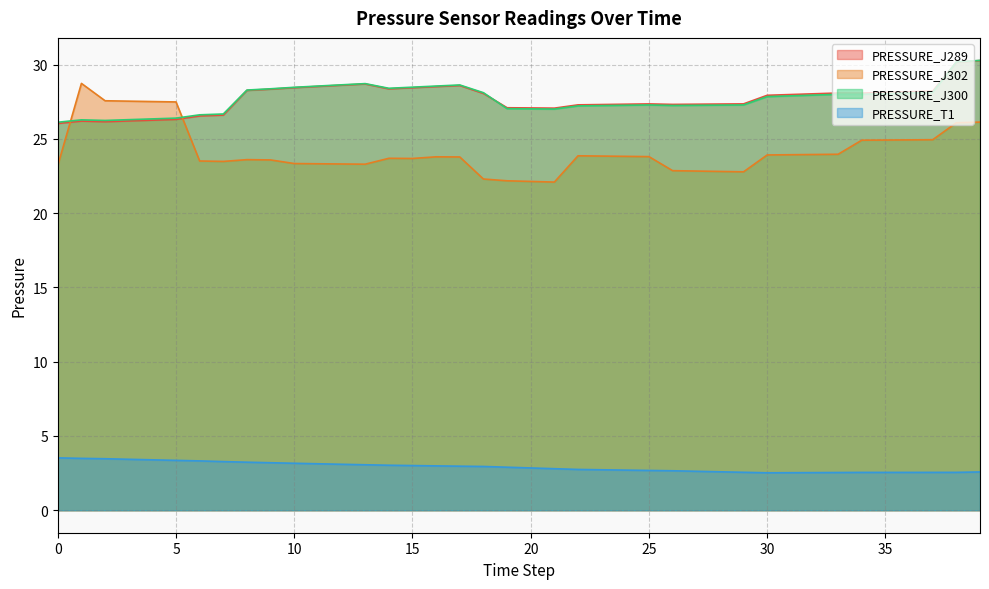

True or false: PRESSURE_J289 has more than 0 points higher than both neighbors.

True